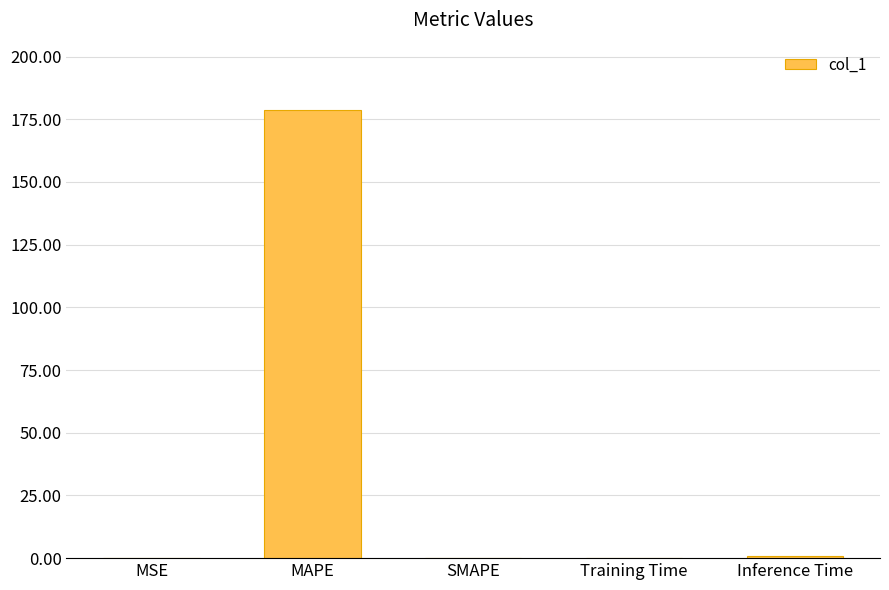

The chart shows a value of 178.7 at MAPE. True or false?

True